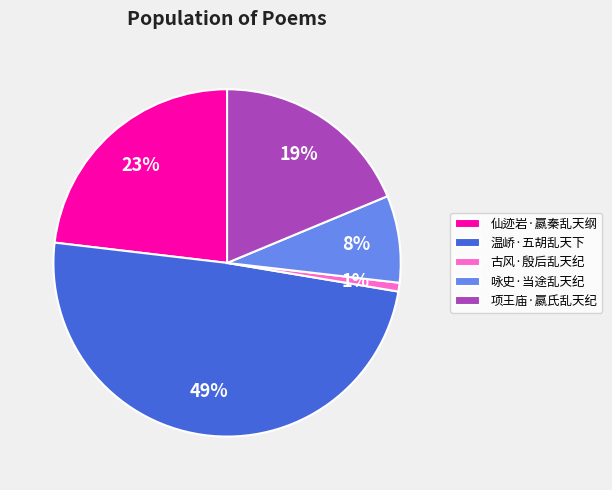

Rank the categories by value from highest to lowest.

温峤·五胡乱天下, 仙迹岩·嬴秦乱天纲, 项王庙·嬴氏乱天纪, 咏史·当途乱天纪, 古风·殷后乱天纪